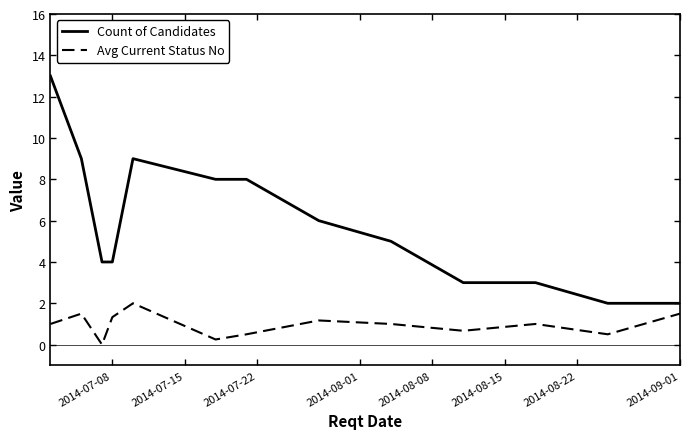

What is the difference between the maximum and minimum values in the Avg Current Status No series?

2.0